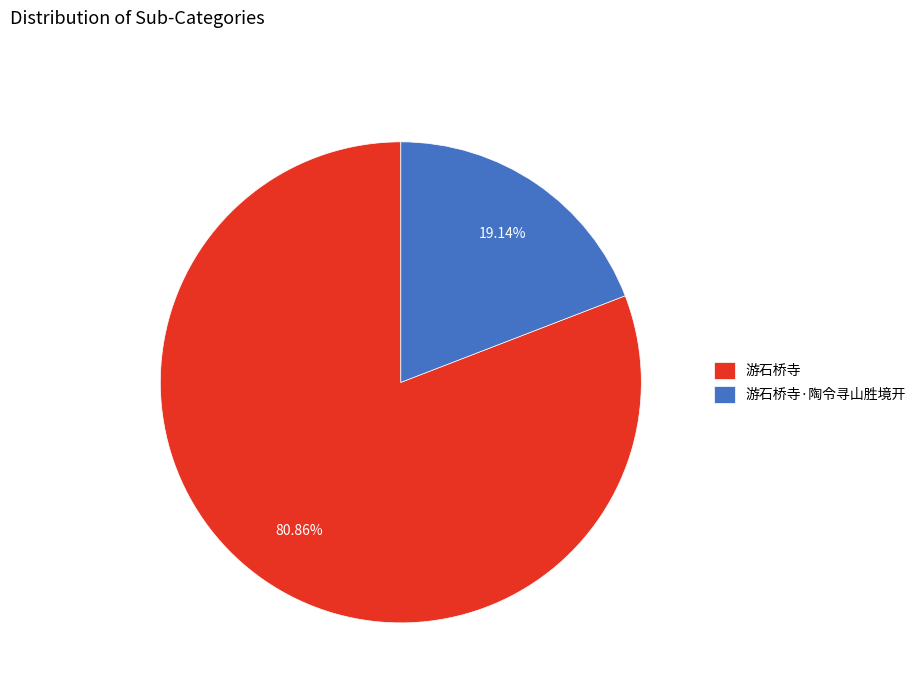

What is the ratio of the value at 游石桥寺·陶令寻山胜境开 to the value at 游石桥寺?

0.2